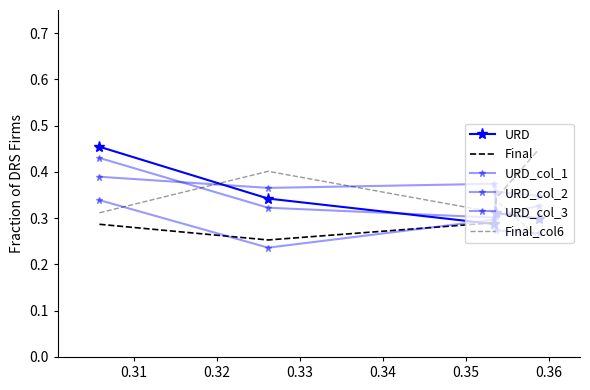

How many lines are shown in the chart?

6